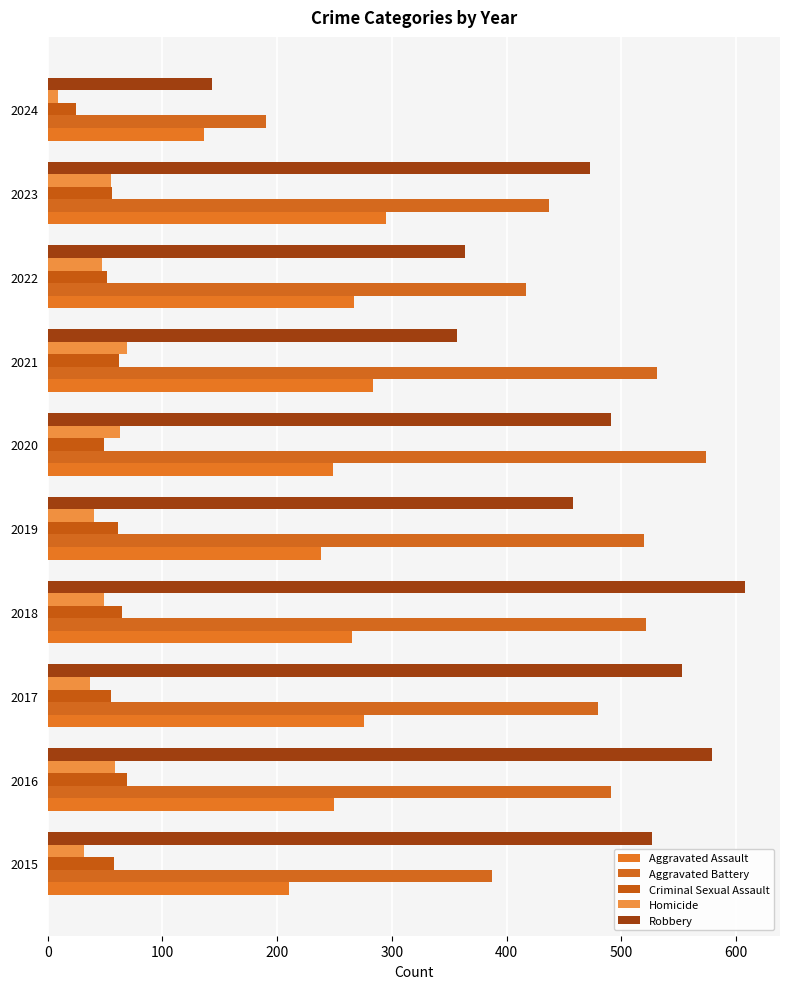

What are all the series names shown in the legend?

Aggravated Assault, Aggravated Battery, Criminal Sexual Assault, Homicide, Robbery